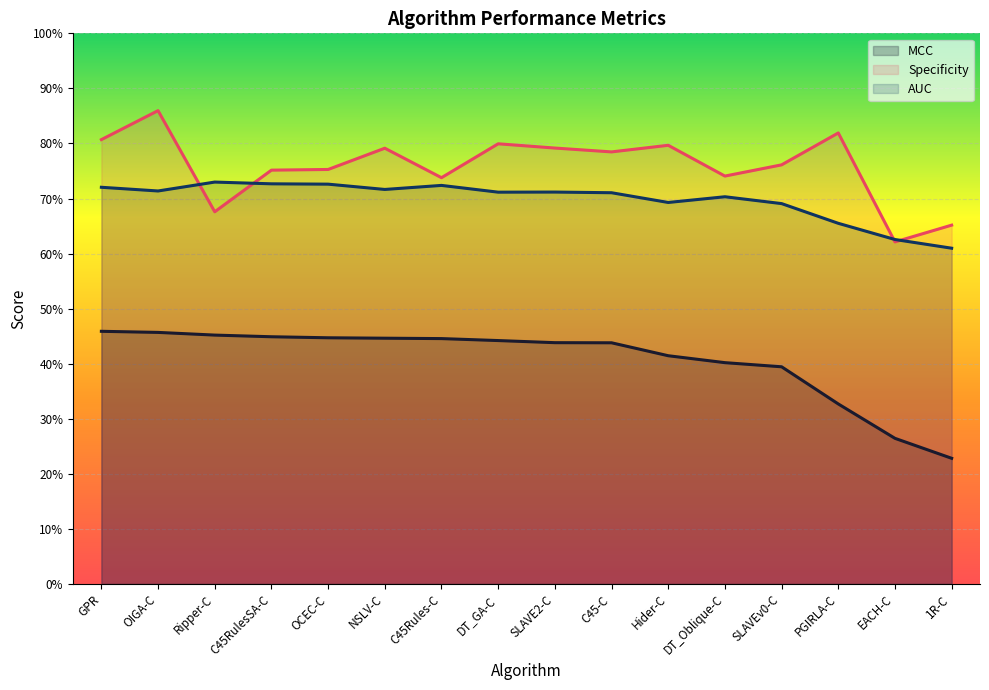

List the series in order of their overall mean, highest first.

Specificity, AUC, MCC